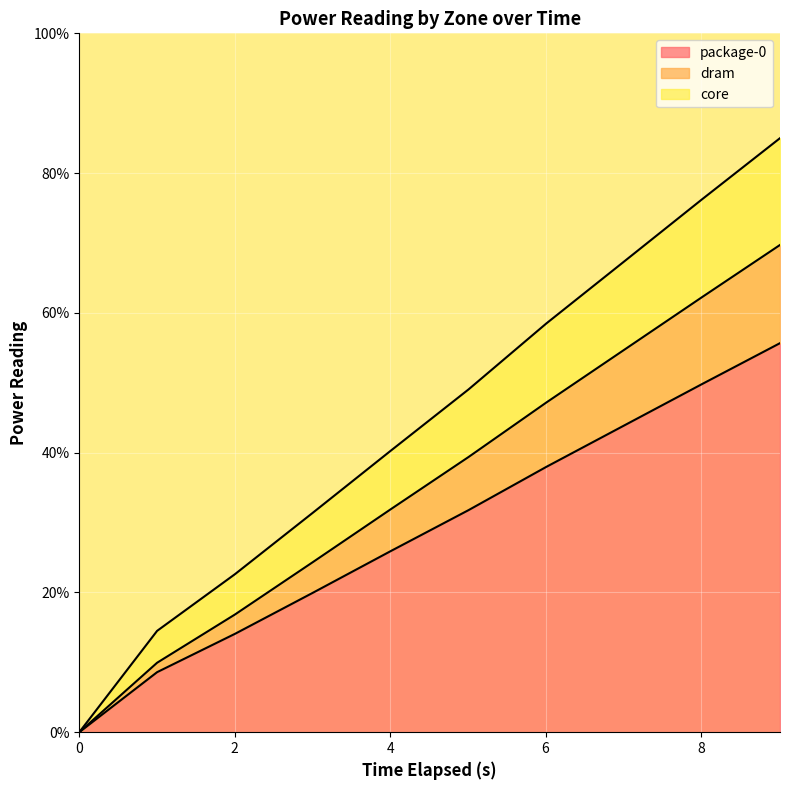

Is it true that core equals 85.0 at 9.017824373?

True